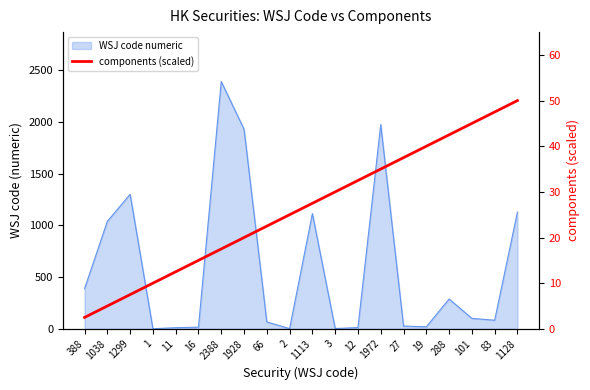

True or false: the data shows 5.0 at 1038.

True